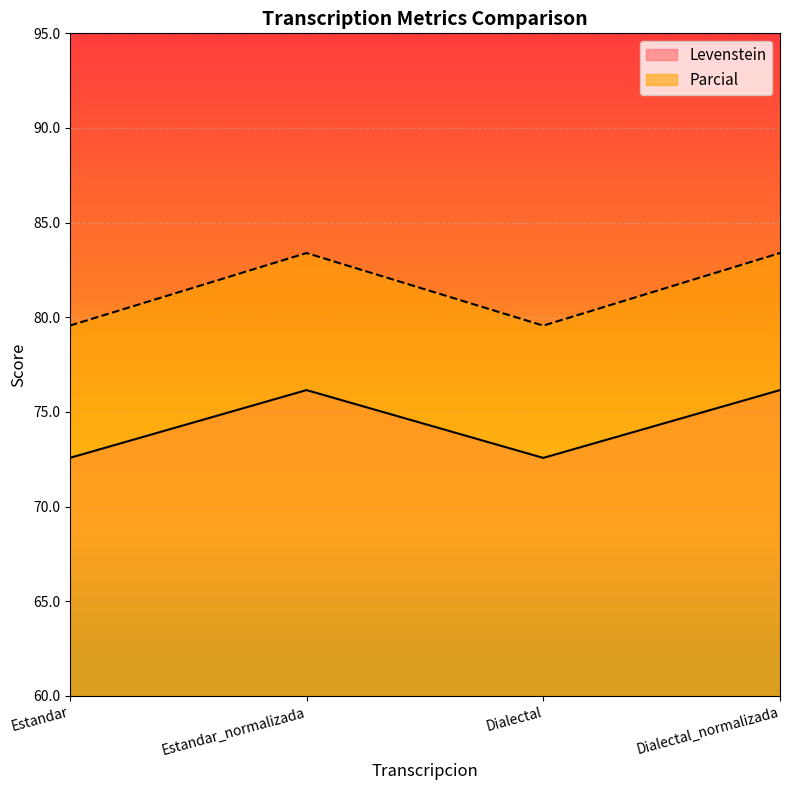

Does the chart display data point markers on the line(s)?

No